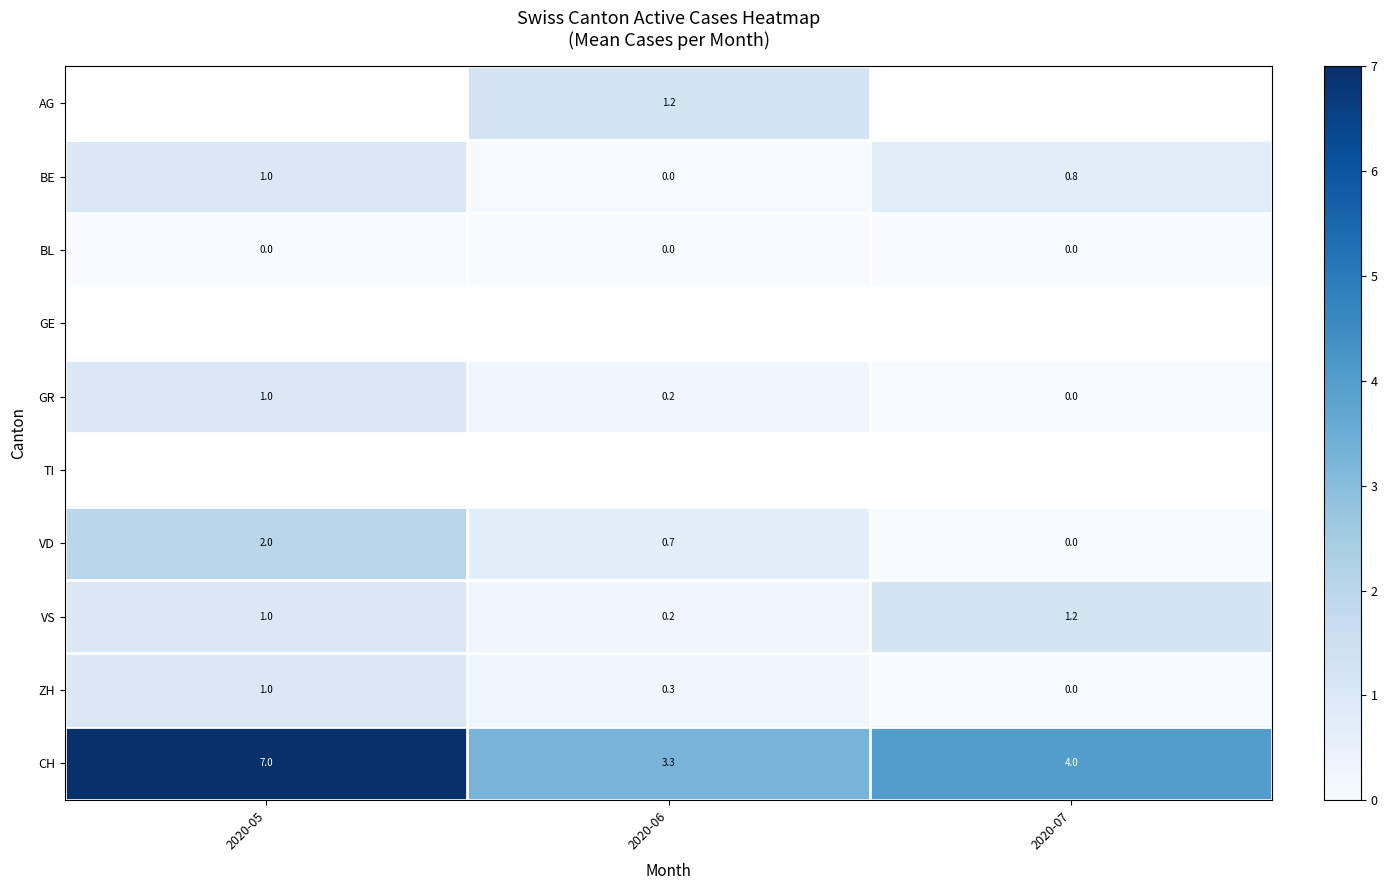

Is the value of BL at 2020-05 greater than the value of CH at 2020-07?

No